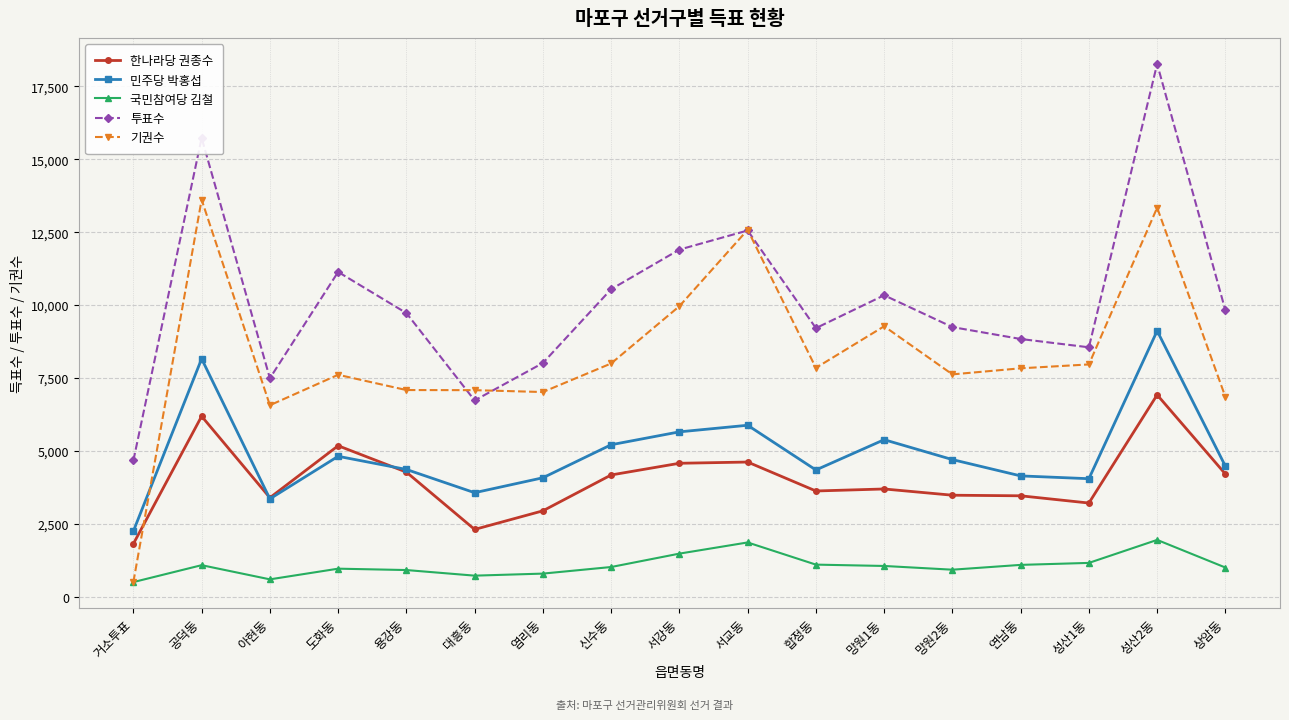

What is the maximum value for 기권수?

13613